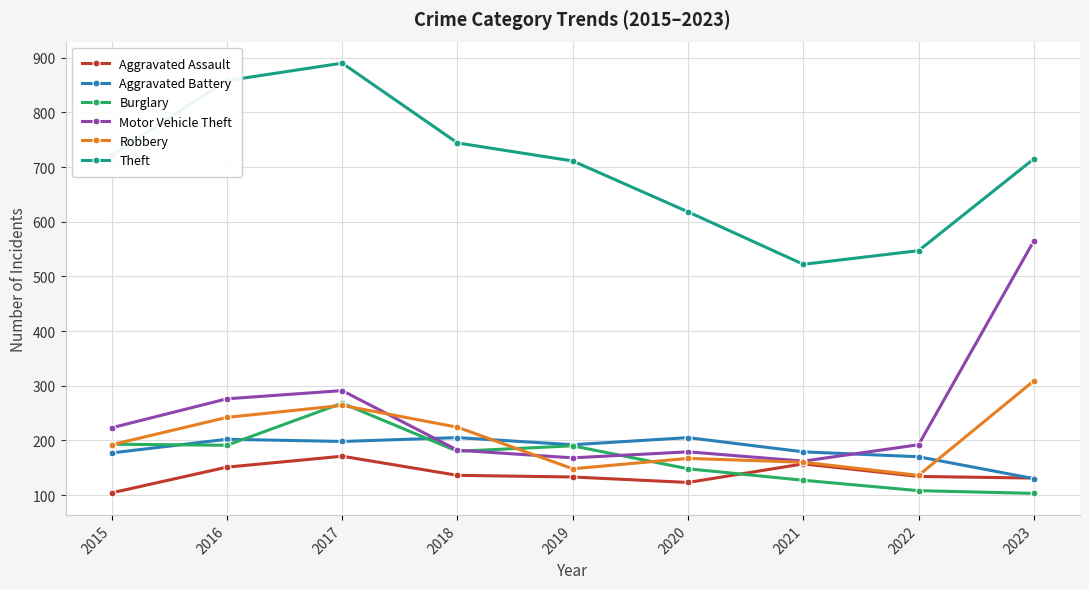

How many lines are shown in the chart?

6